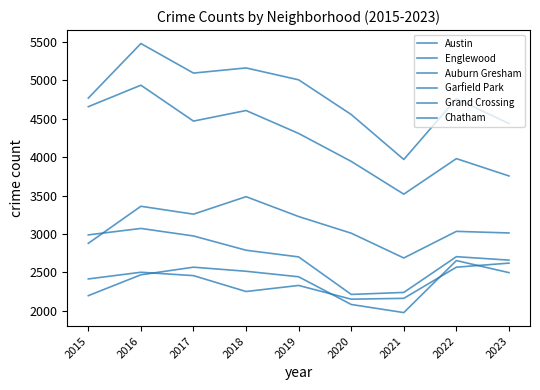

Where is Chatham nearest to the value 2313?

2015